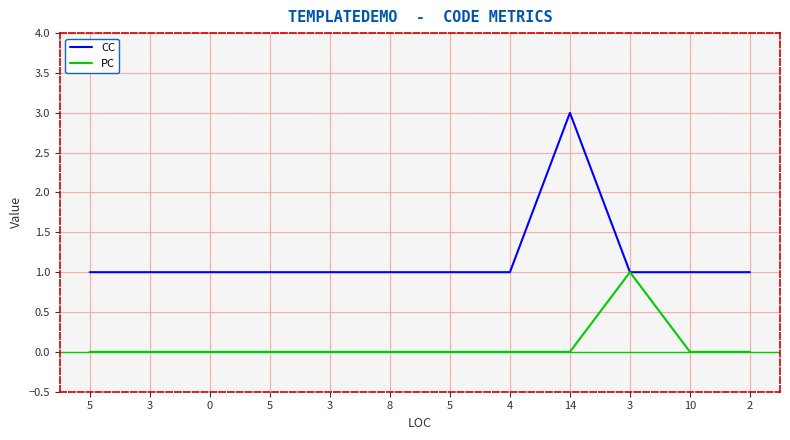

Does the chart display data point markers on the line(s)?

No